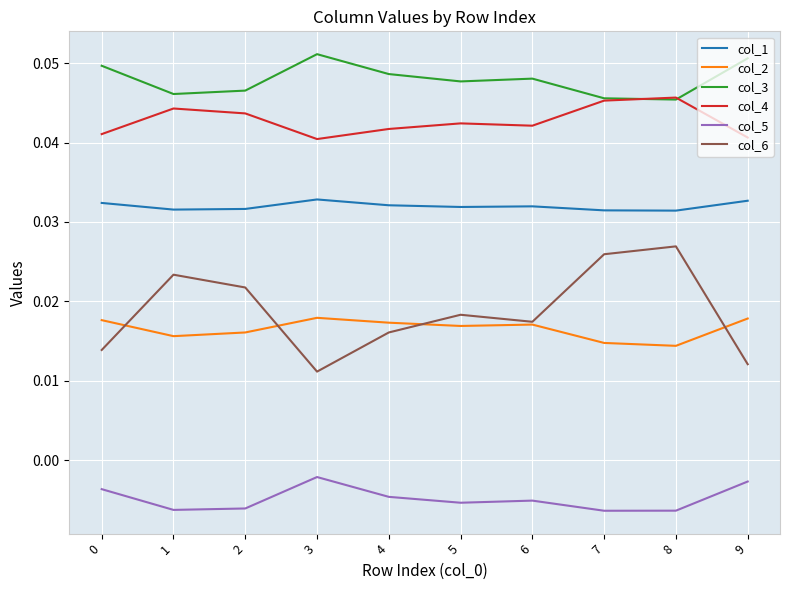

Between 2 and 7, which series saw the biggest shift?

col_6